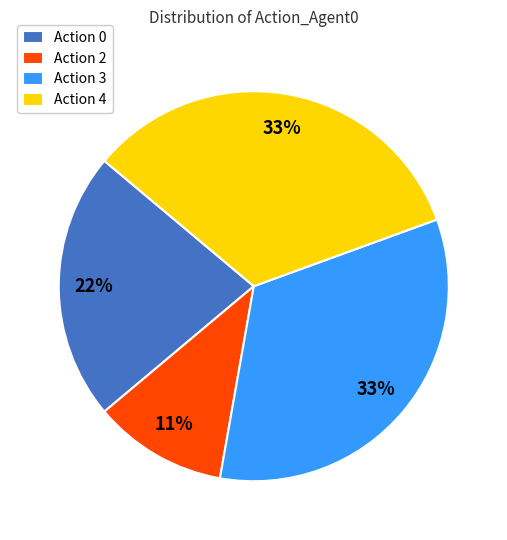

What percentage is the Action 2 slice, to the nearest percent?

11%